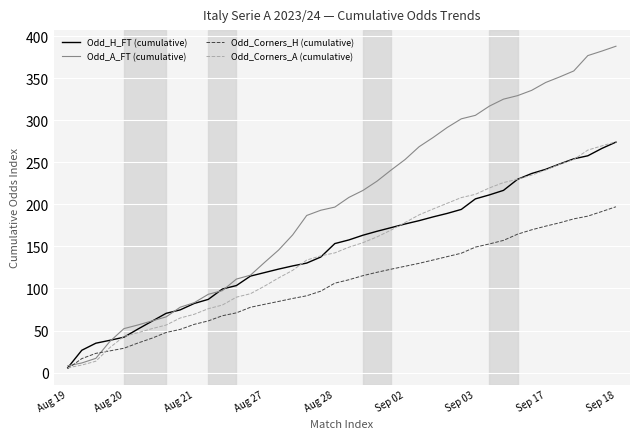

Which series has the largest total across all categories?

Odd_A_FT (cumulative)